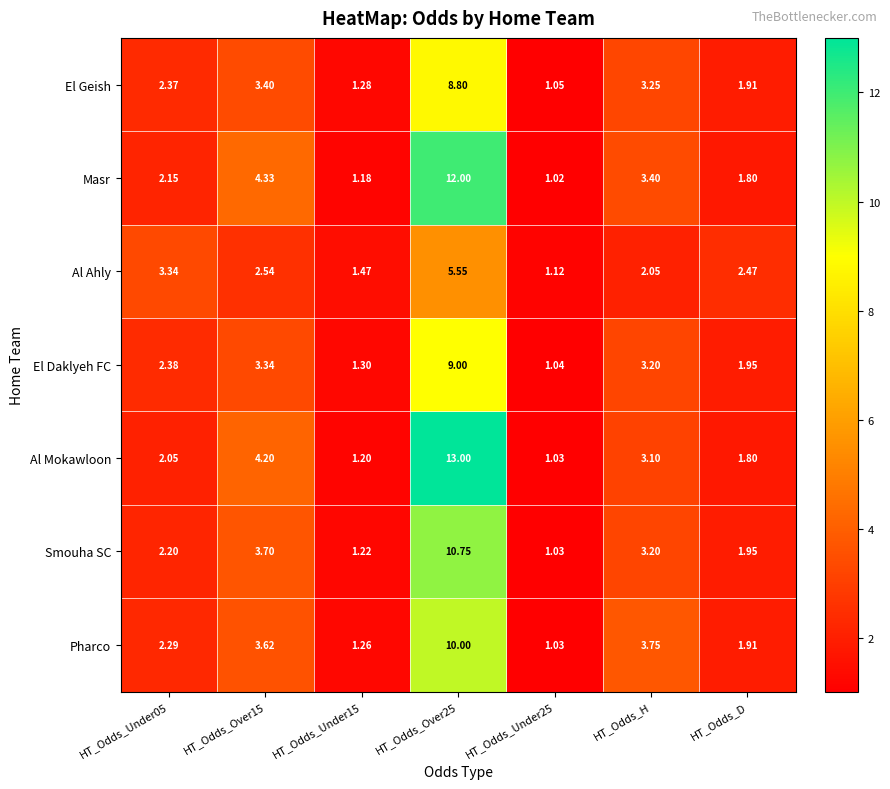

At which label is Pharco closest to 5?

HT_Odds_H